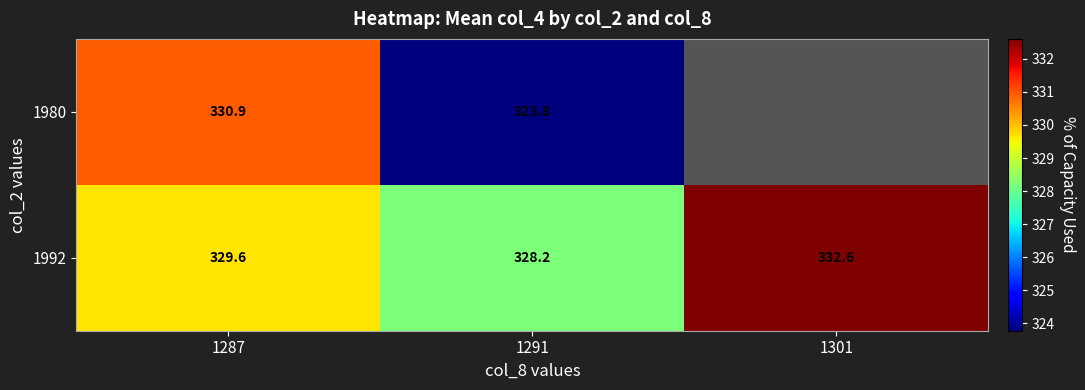

True or false: 1992 has a value of 445.0 at 1301.

False